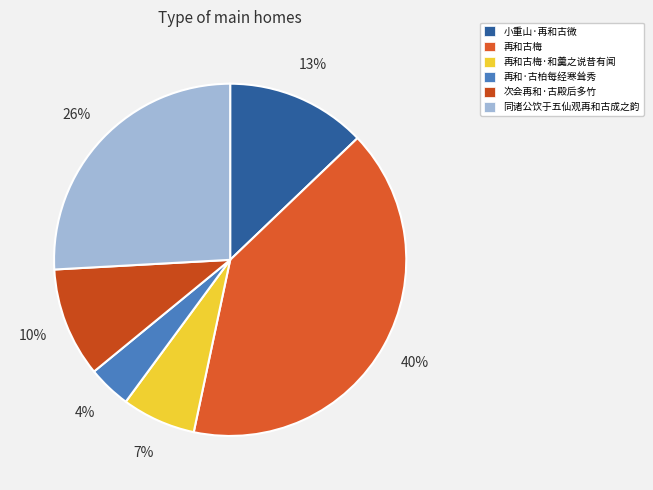

How many slices are in this pie chart?

6